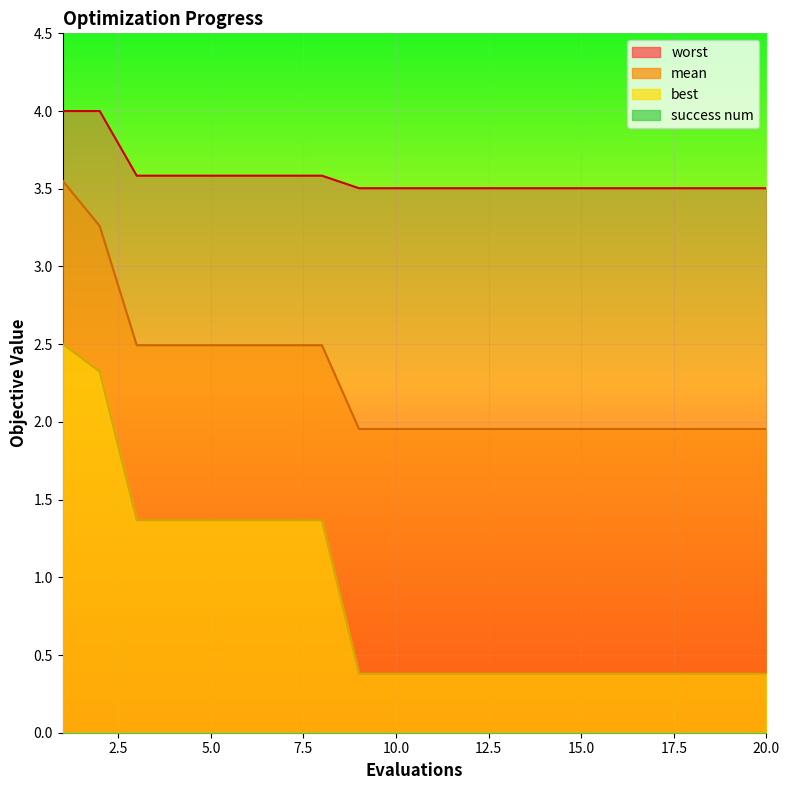

What is the value of the worst point at the 4th from the left?

3.6